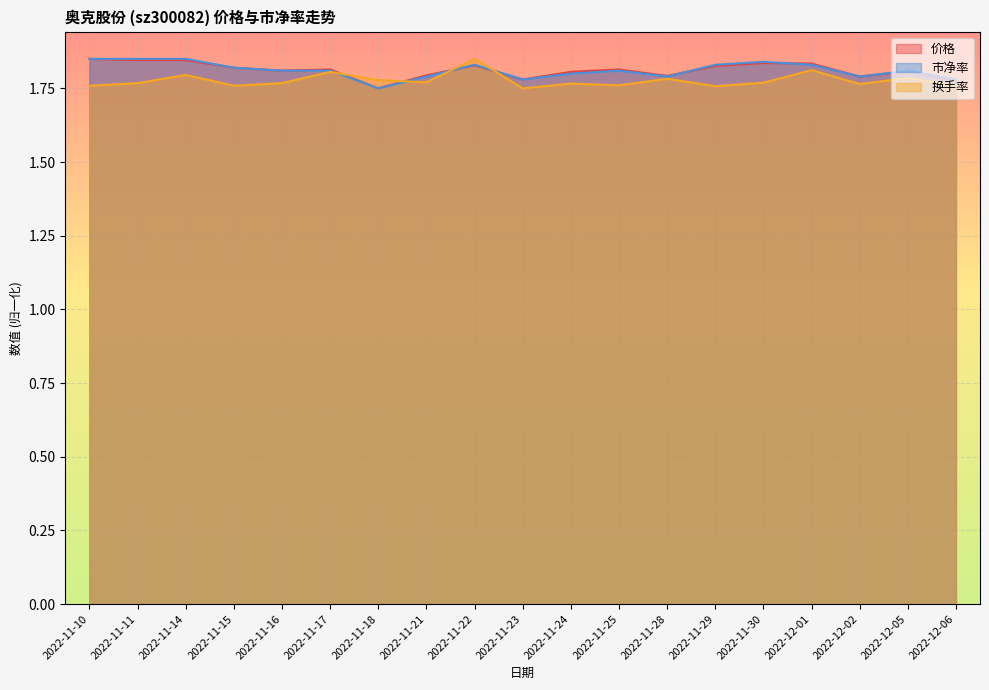

At which label is 价格 closest to 1?

2022-11-18